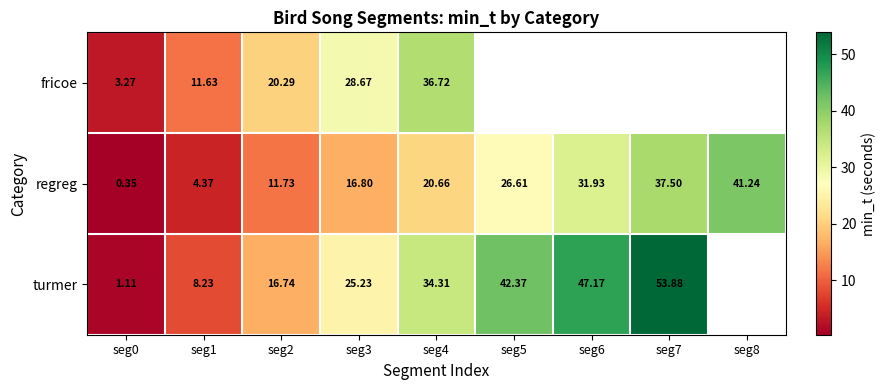

Rank the series at seg0 from lowest to highest value.

regreg, turmer, fricoe